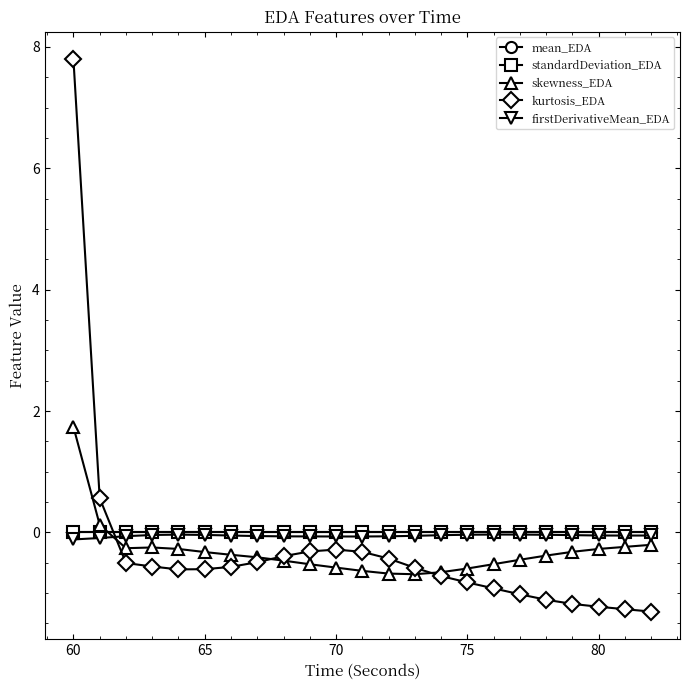

How many intersections are there between firstDerivativeMean_EDA and kurtosis_EDA?

1